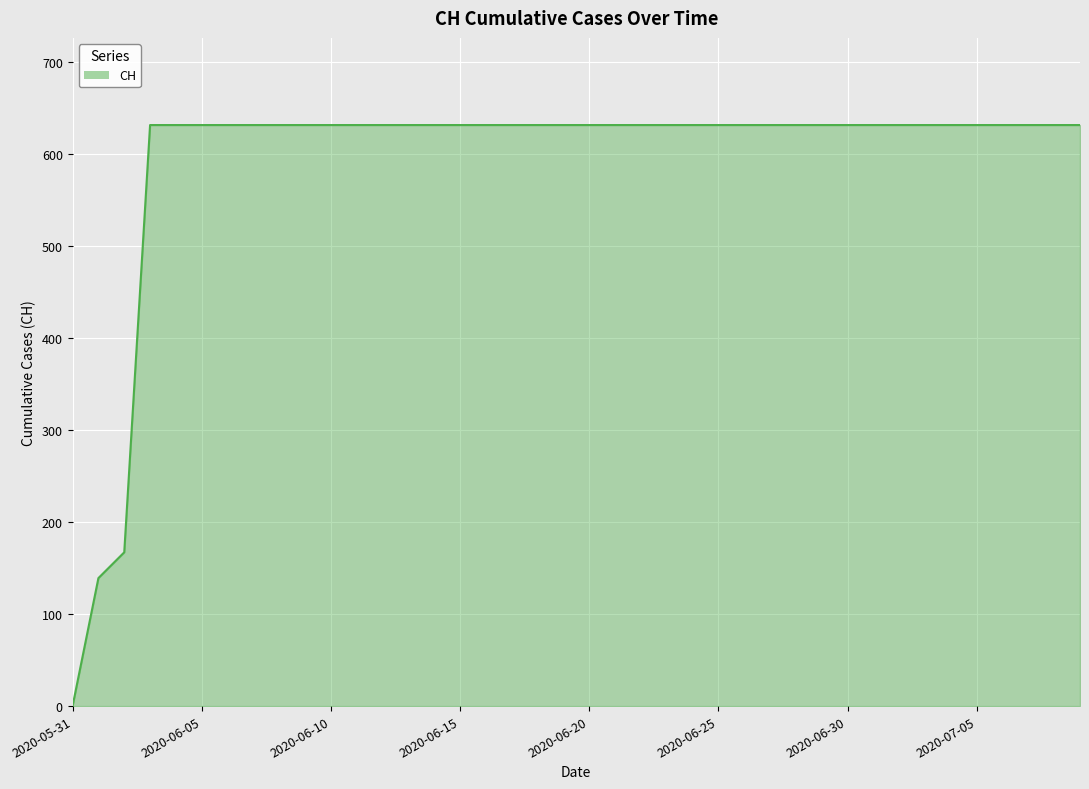

What is the maximum value shown in the chart?

631